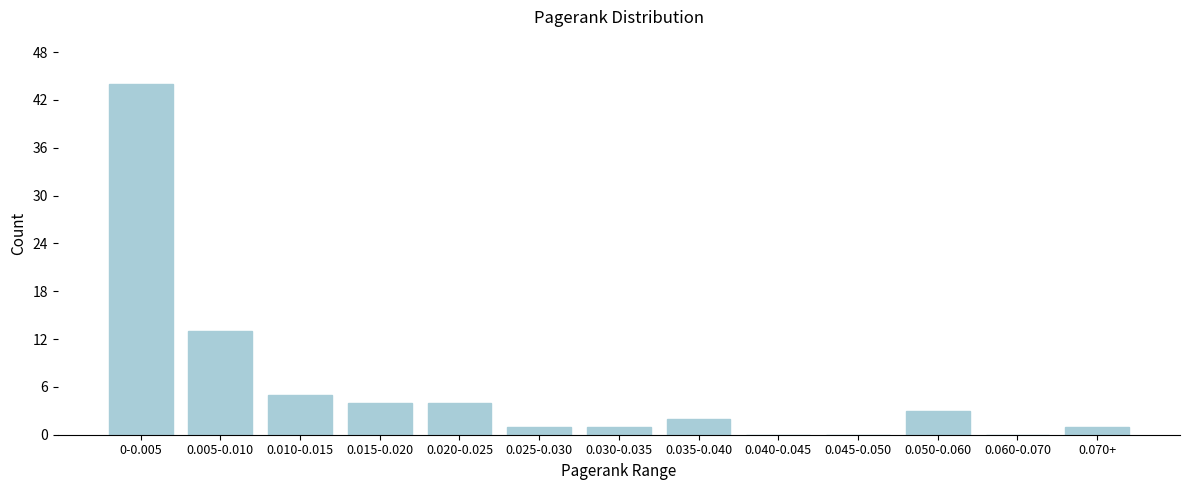

Reading left to right, transcribe all the data shown in this chart.

0-0.005=44	0.005-0.010=13	0.010-0.015=5	0.015-0.020=4	0.020-0.025=4	0.025-0.030=1	0.030-0.035=1	0.035-0.040=2	0.040-0.045=0	0.045-0.050=0	0.050-0.060=3	0.060-0.070=0	0.070+=1